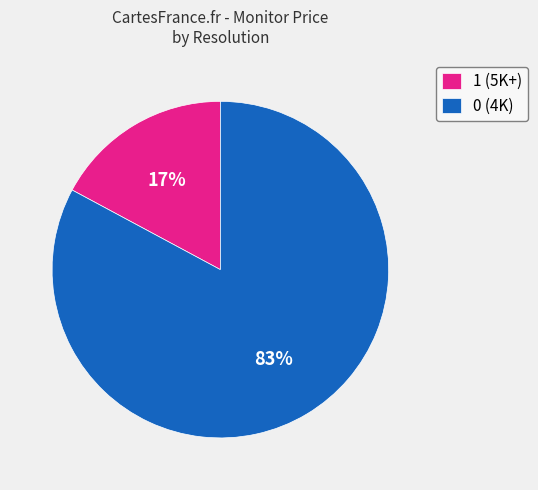

Which has a higher value, 0 (4K) or 1 (5K+)?

0 (4K)